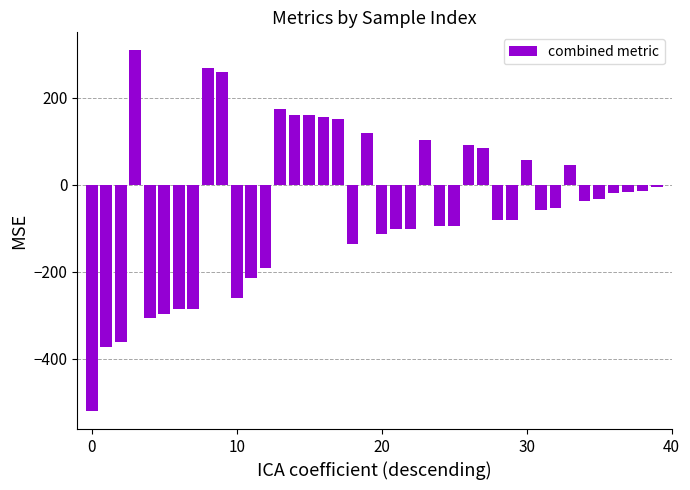

What is the greatest value displayed?

309.4